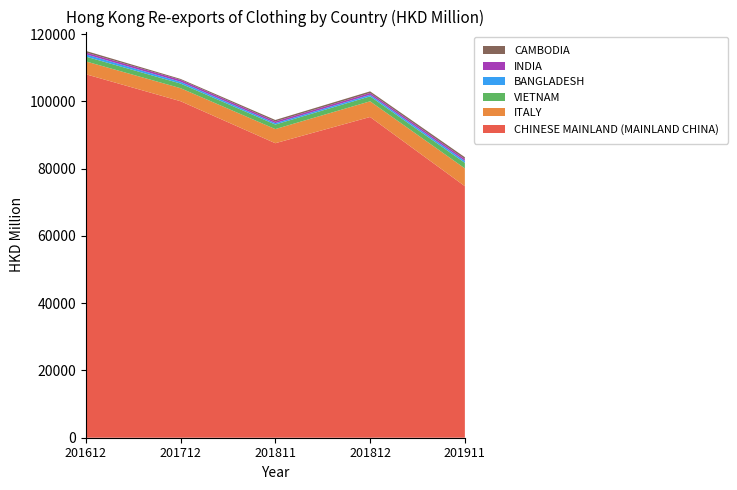

Reading left to right, transcribe all the data shown in this chart.

CHINESE MAINLAND (MAINLAND CHINA): 201612=108081.7	201712=100062.9	201811=87572.0	201812=95372.1	201911=74800.6
ITALY: 201612=3825.3	201712=3873.3	201811=4200.3	201812=4660.2	201911=5286.9
VIETNAM: 201612=1429.0	201712=1380.6	201811=1355.1	201812=1477.3	201911=1644.4
BANGLADESH: 201612=689.1	201712=537.6	201811=429.2	201812=473.3	201911=593.3
INDIA: 201612=529.1	201712=560.3	201811=494.3	201812=539.1	201911=559.5
CAMBODIA: 201612=469.2	201712=274.7	201811=431.5	201812=470.9	201911=522.7